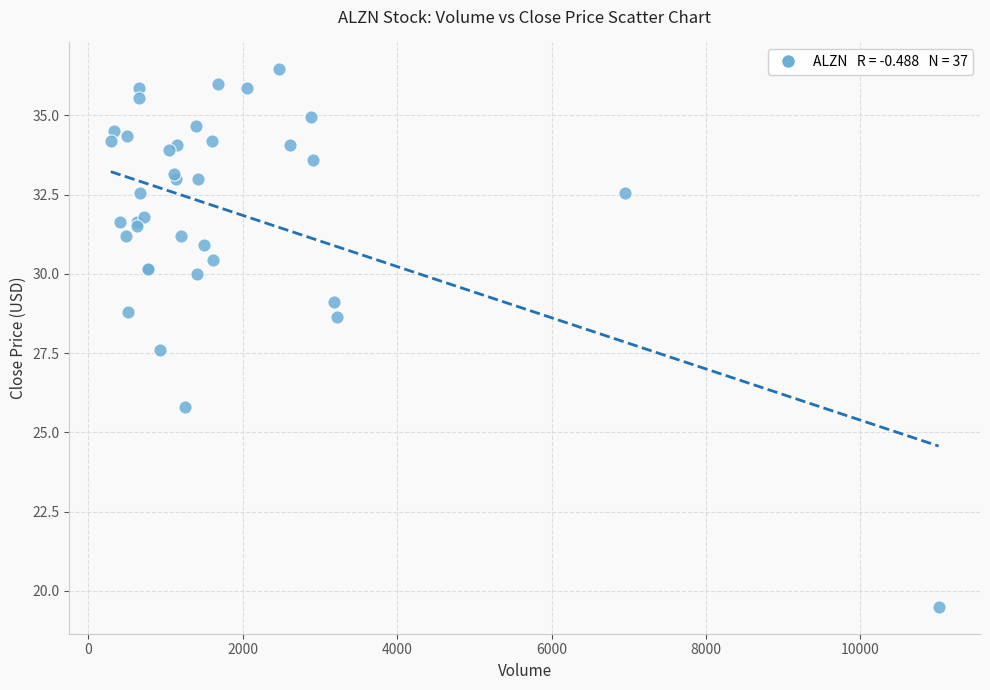

What Y value in the scatter plot is closest to 27?

27.6